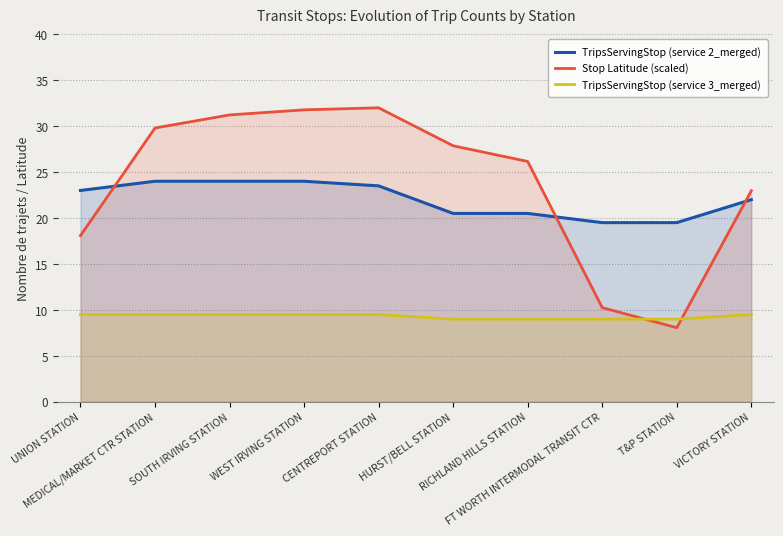

What is the value of the TripsServingStop (service 2_merged) point at the 6th from the left?

20.5